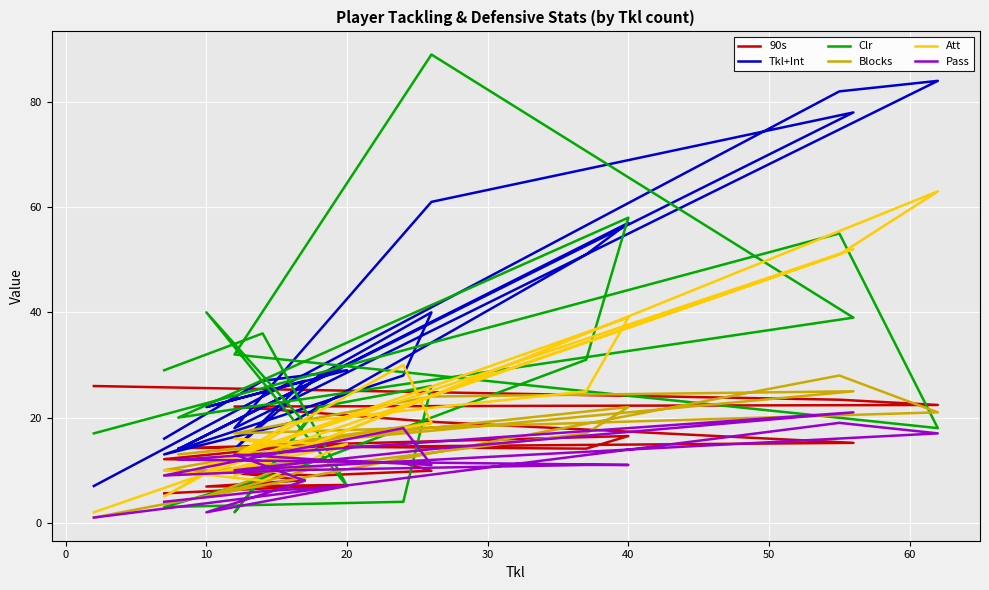

What is the sum of all Tkl+Int values?

715.0